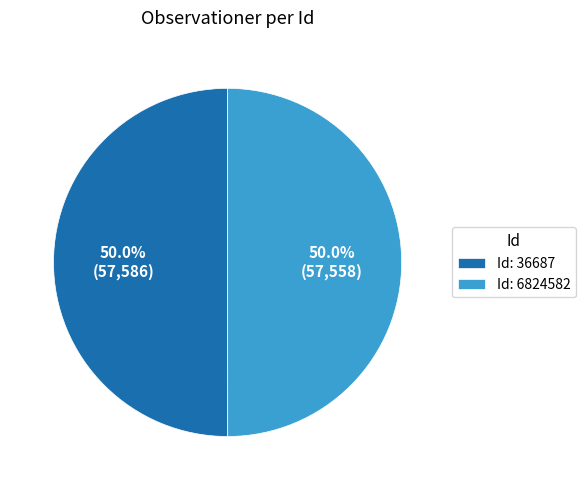

What is the ratio of the value at Id: 36687 to the value at Id: 6824582?

1.0